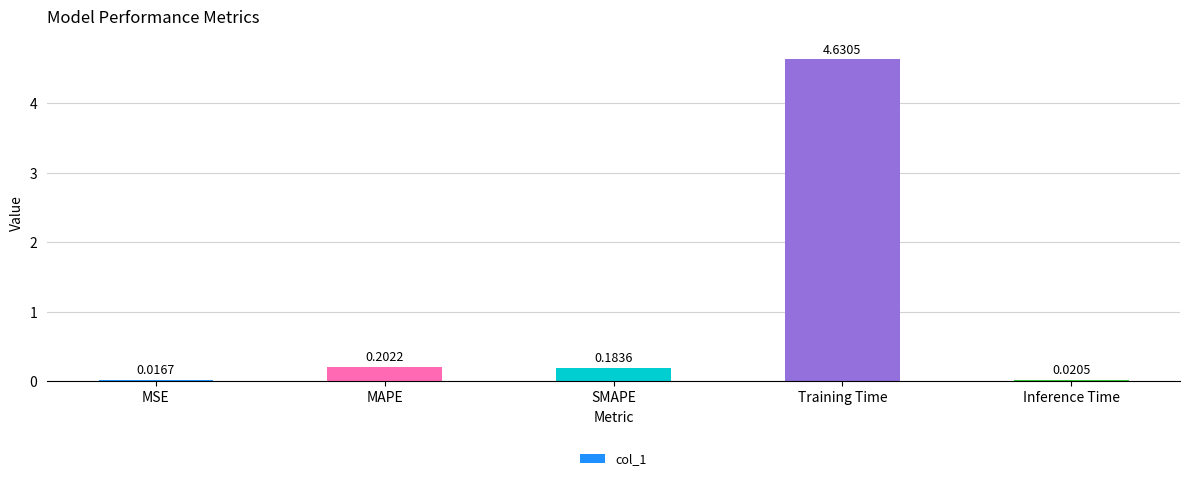

What is the average value?

1.0